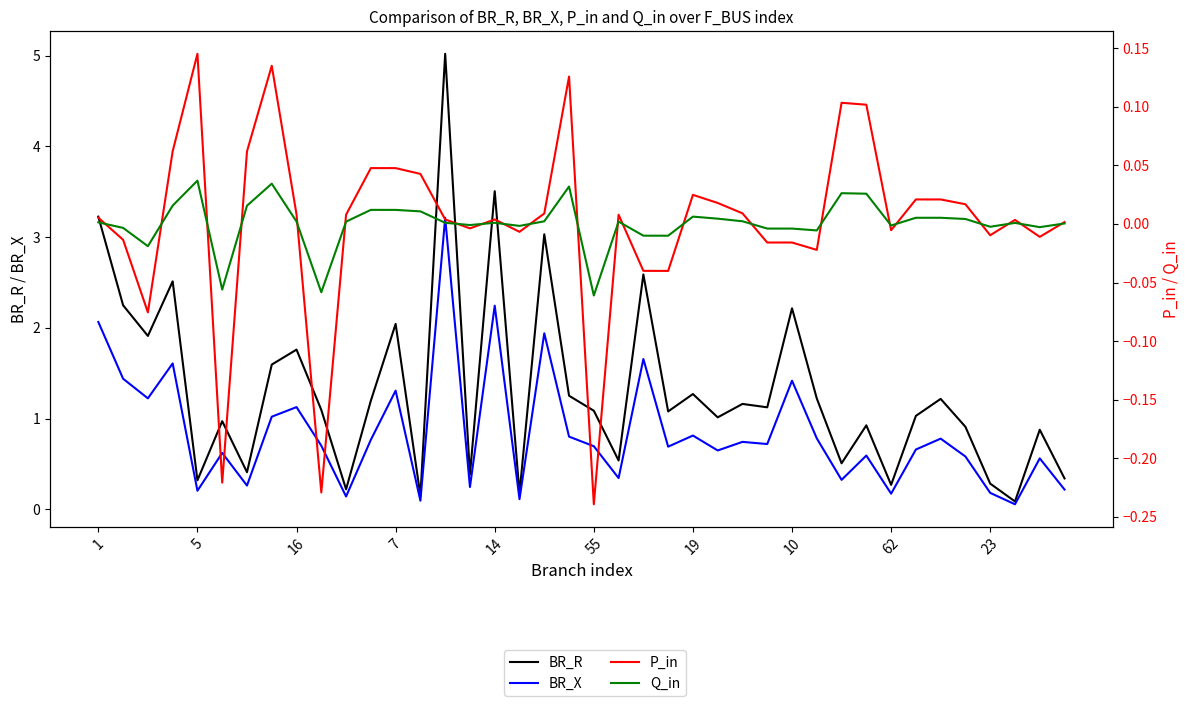

What is the label of the 16th point from the left?

15